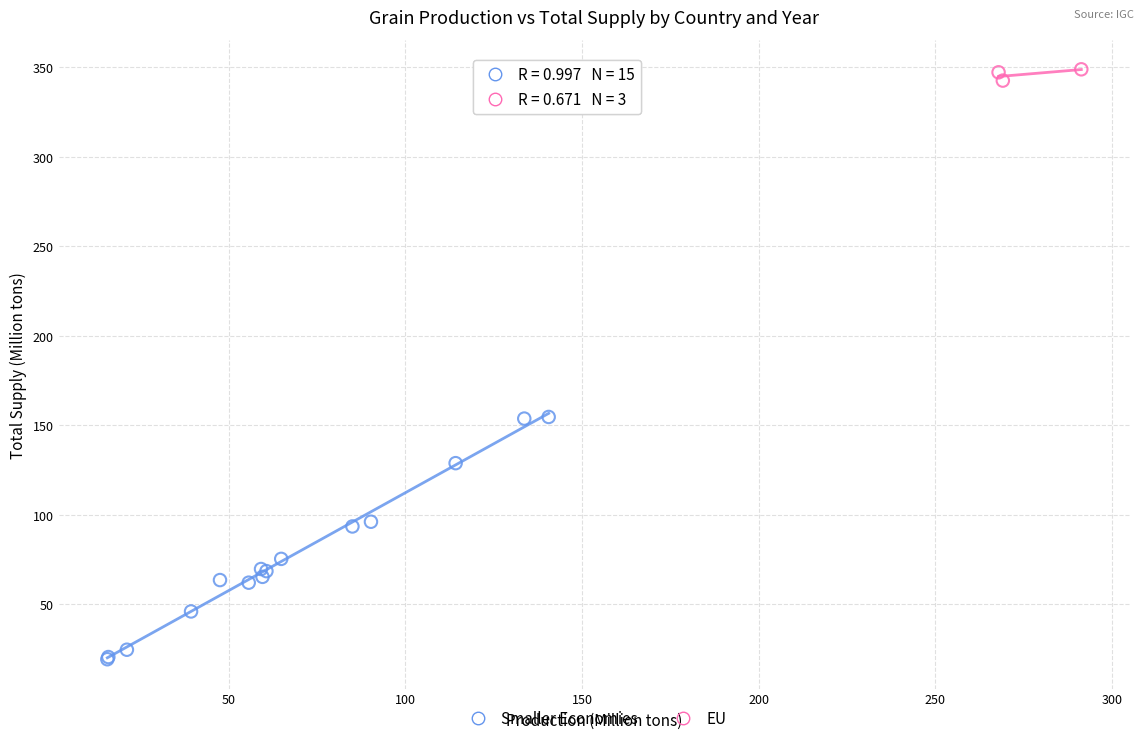

Which series reaches the minimum Y coordinate?

Smaller Economies